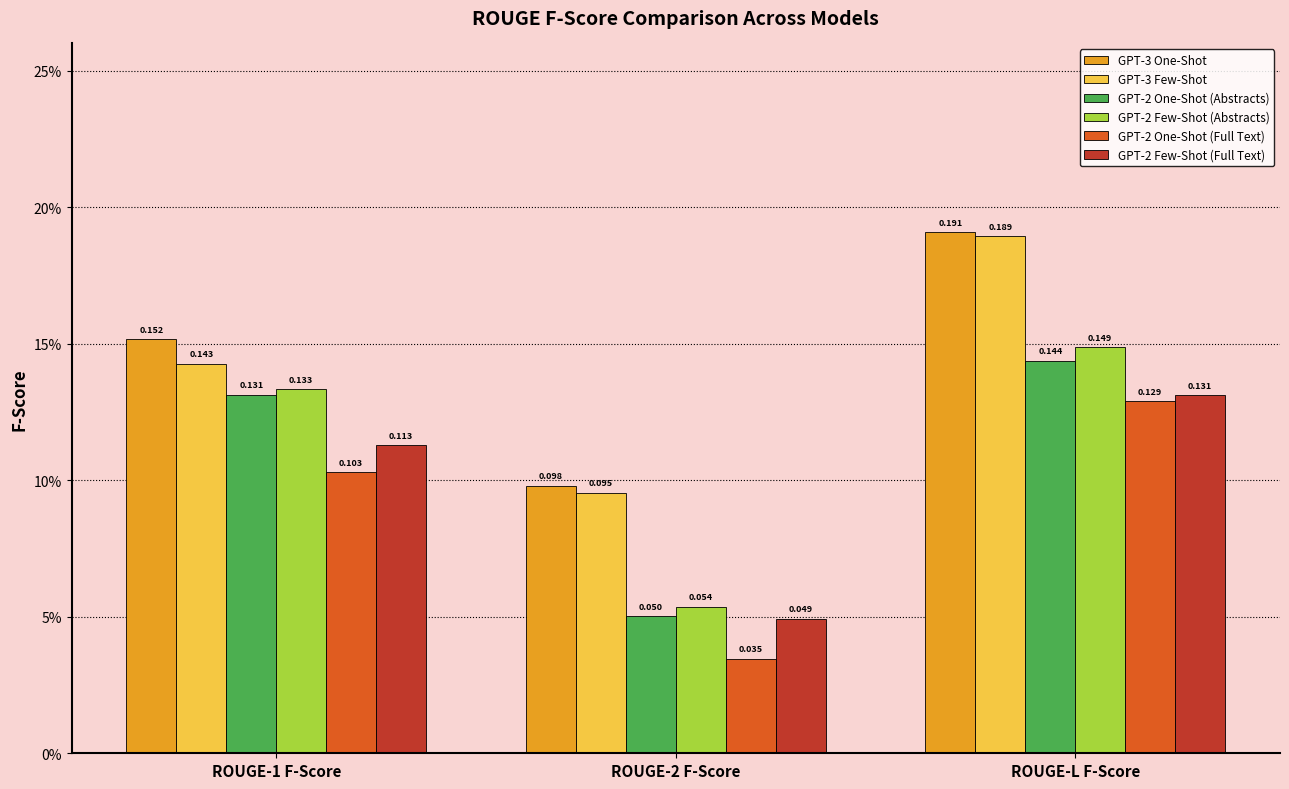

Reading left to right, what are all the values shown in this chart?

GPT-3 One-Shot: ROUGE-1 F-Score=0.2	ROUGE-2 F-Score=0.1	ROUGE-L F-Score=0.2
GPT-3 Few-Shot: ROUGE-1 F-Score=0.1	ROUGE-2 F-Score=0.1	ROUGE-L F-Score=0.2
GPT-2 One-Shot (Abstracts): ROUGE-1 F-Score=0.1	ROUGE-2 F-Score=0.1	ROUGE-L F-Score=0.1
GPT-2 Few-Shot (Abstracts): ROUGE-1 F-Score=0.1	ROUGE-2 F-Score=0.1	ROUGE-L F-Score=0.1
GPT-2 One-Shot (Full Text): ROUGE-1 F-Score=0.1	ROUGE-2 F-Score=0.0	ROUGE-L F-Score=0.1
GPT-2 Few-Shot (Full Text): ROUGE-1 F-Score=0.1	ROUGE-2 F-Score=0.0	ROUGE-L F-Score=0.1